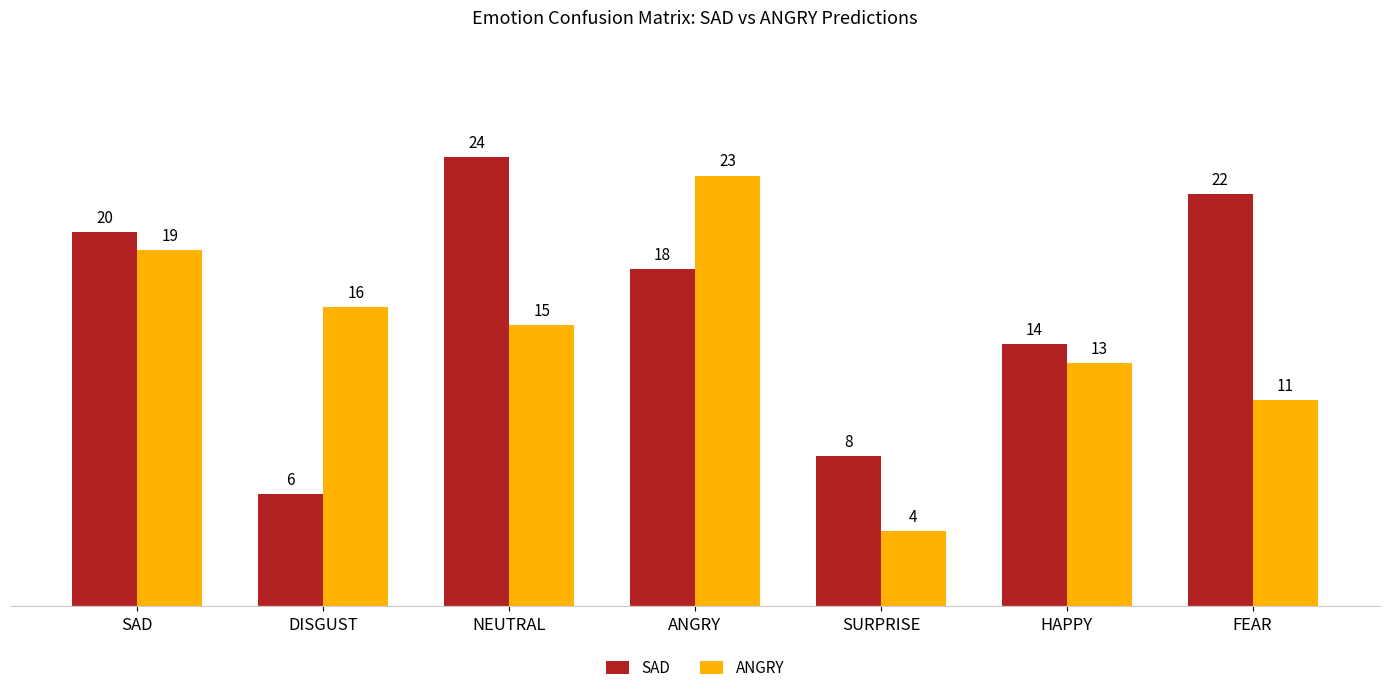

What is the sum of all SAD values?

112